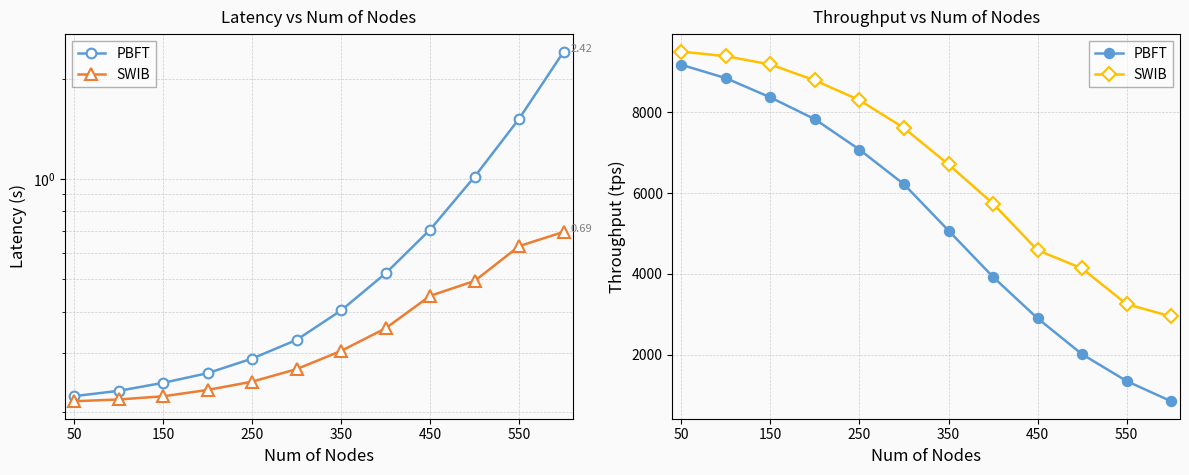

What is the maximum value shown in the chart?

9501